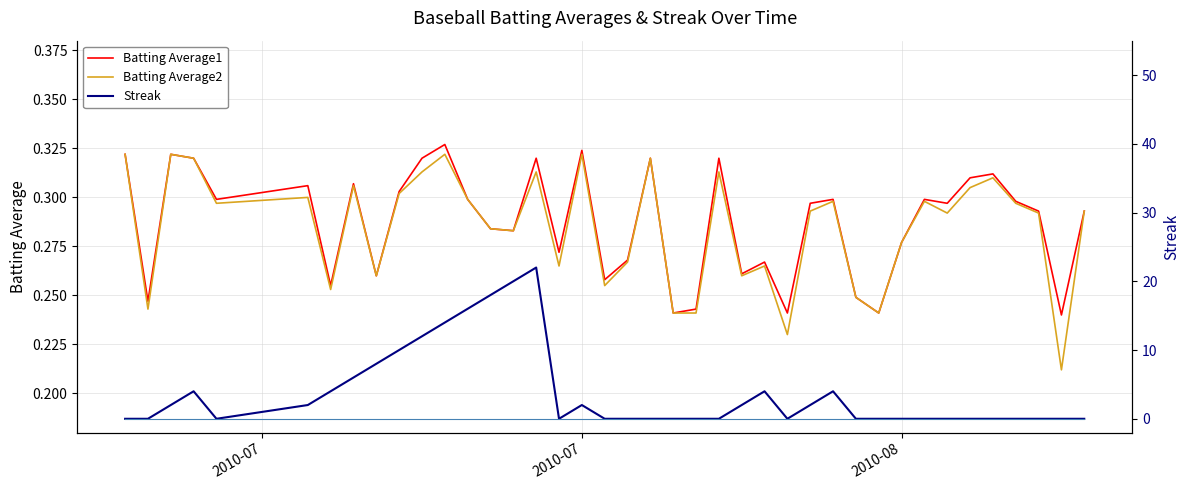

Which series has the largest total across all categories?

Streak